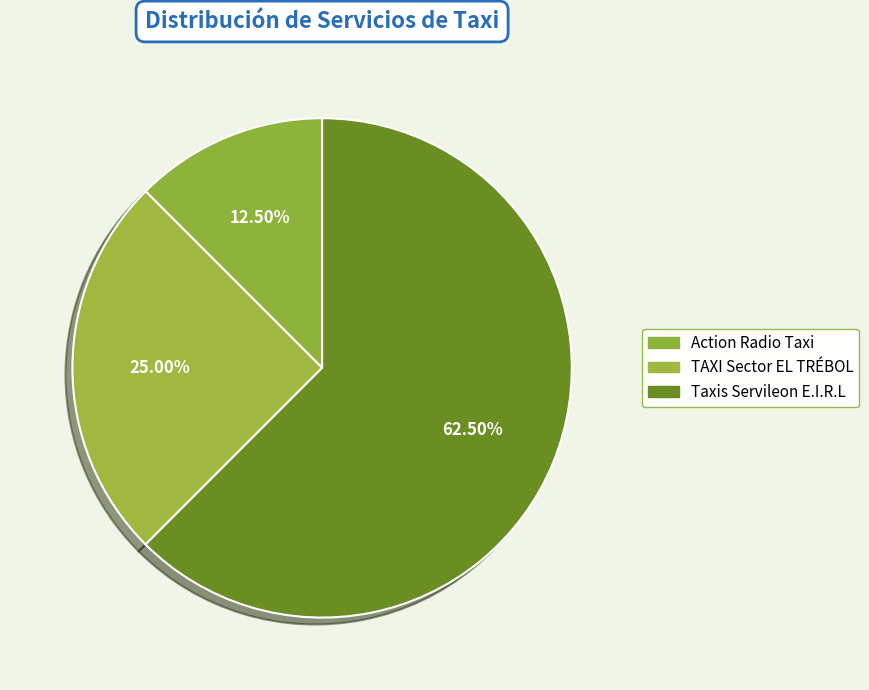

Is there a majority slice in this chart?

Yes